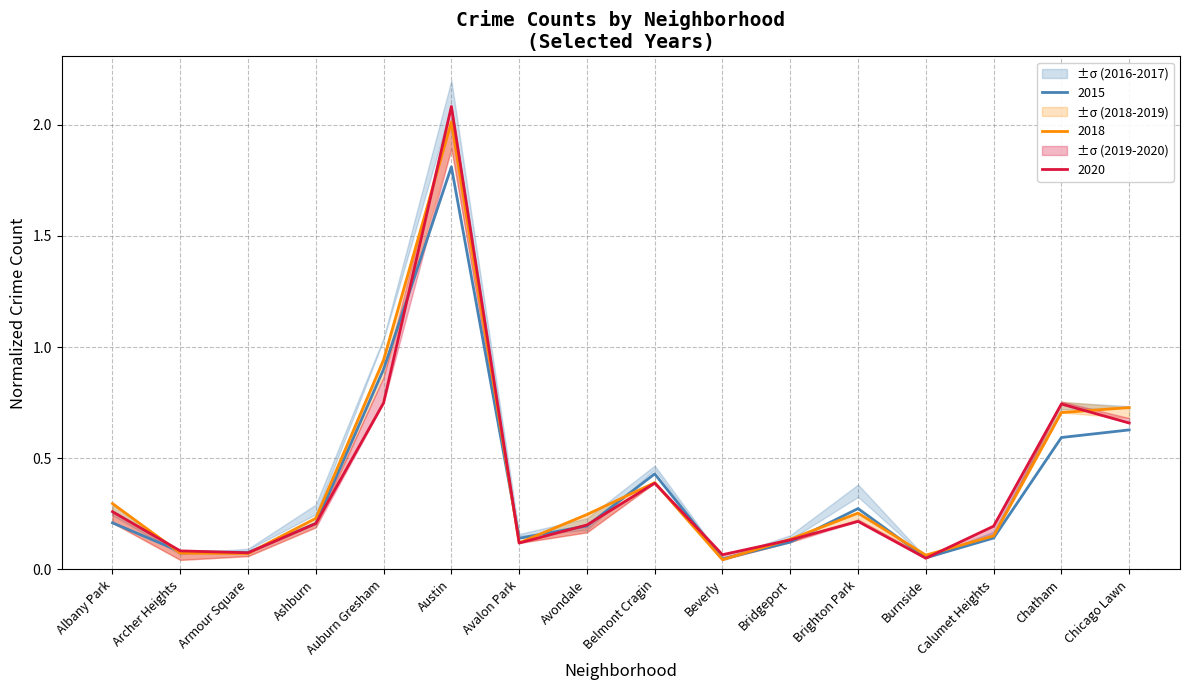

Is it true that 2015 equals 0.2 at Avondale?

True